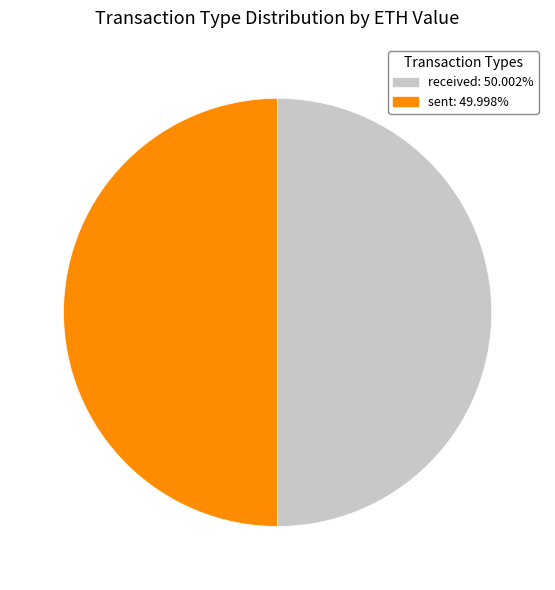

How many slices are in this pie chart?

2